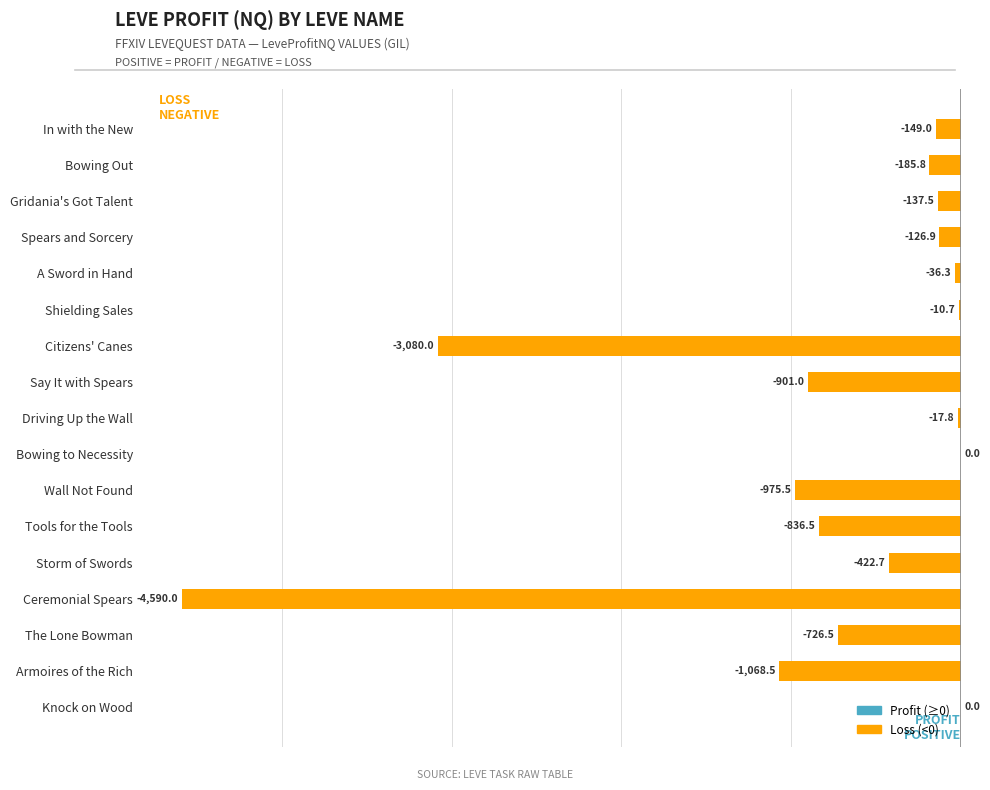

Between Citizens' Canes and Gridania's Got Talent, which is larger?

Gridania's Got Talent